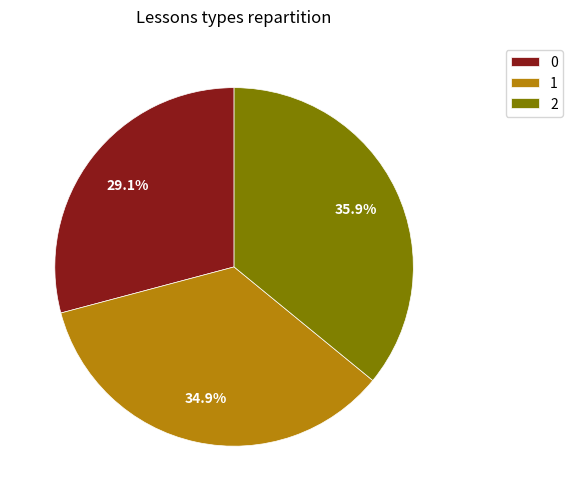

How many slices are in this pie chart?

3